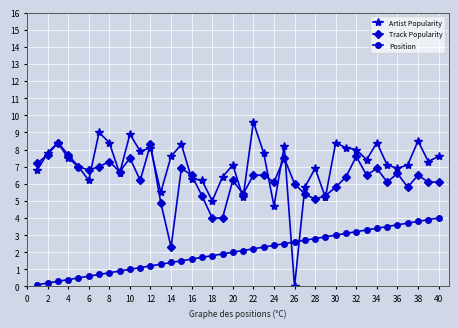

Does the chart display data point markers on the line(s)?

Yes